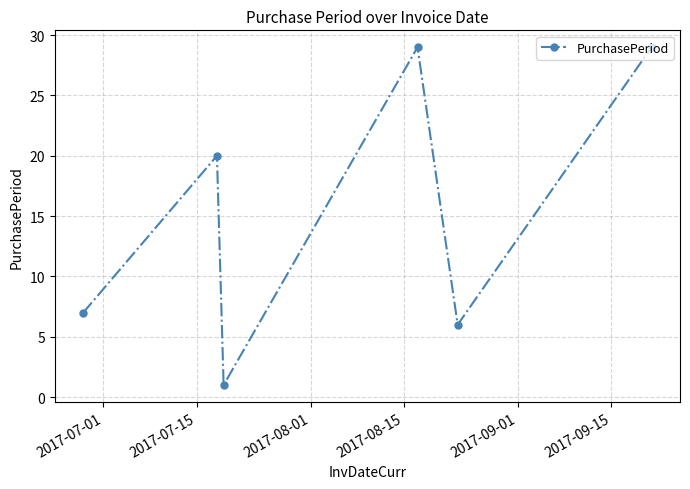

How many points are lower than both their immediate neighbors (excluding endpoints)?

2